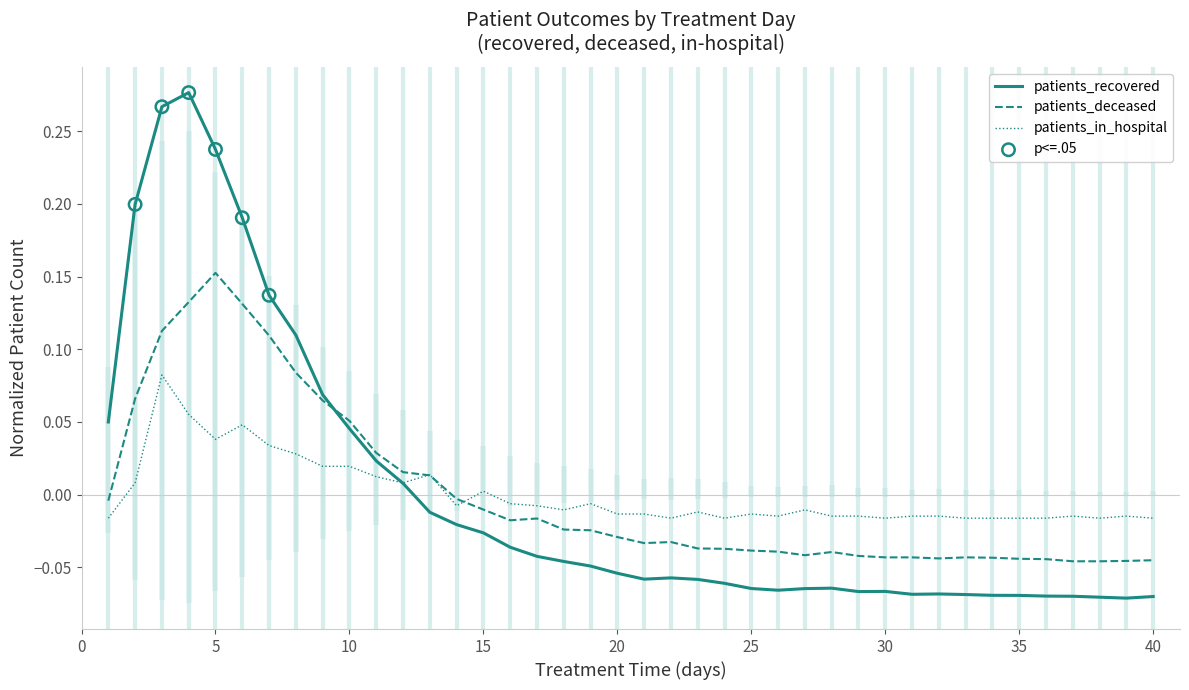

What are all the series names shown in the legend?

patients_recovered, patients_deceased, patients_in_hospital